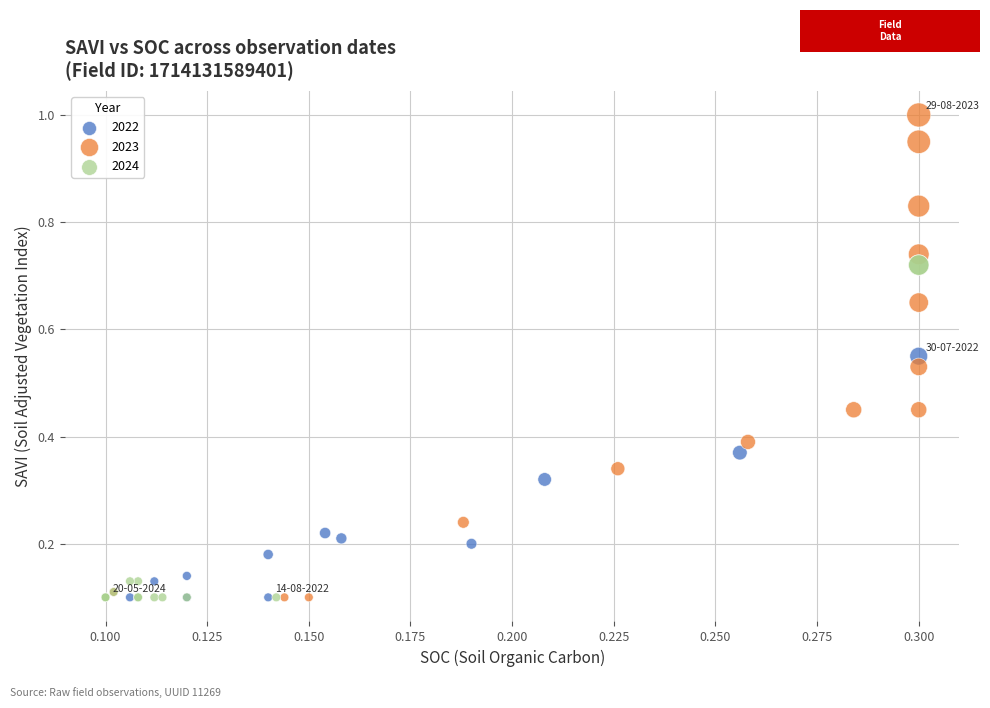

Which series reaches the maximum Y coordinate?

2023